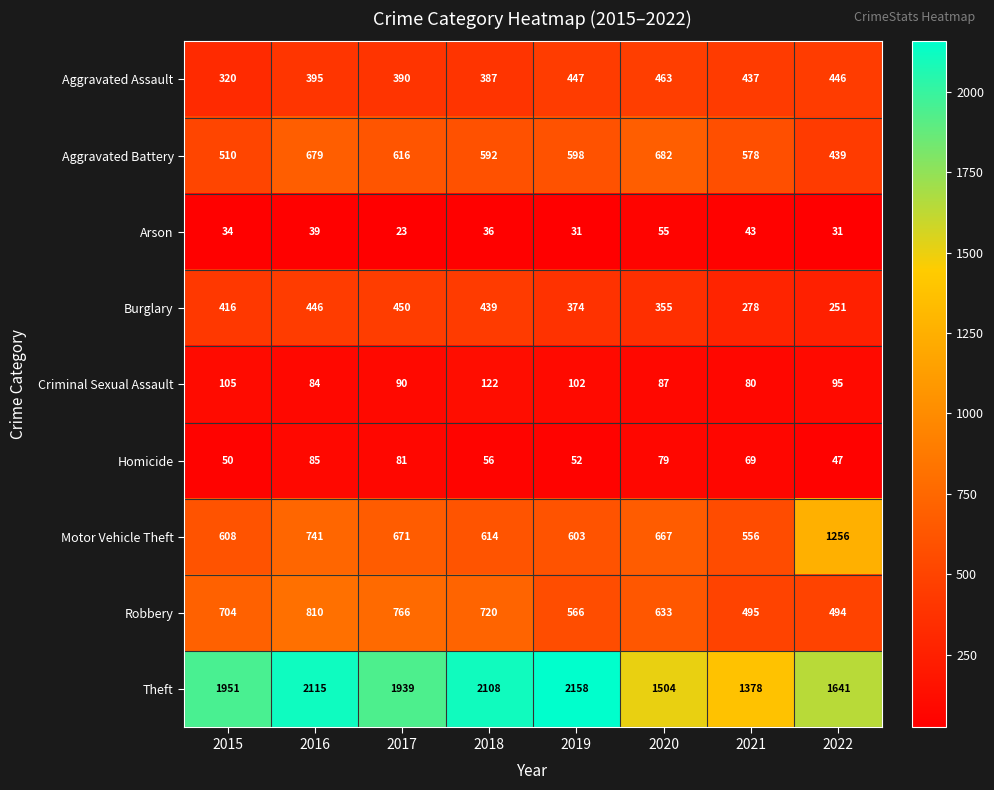

What value does the Homicide series have at 2017?

81